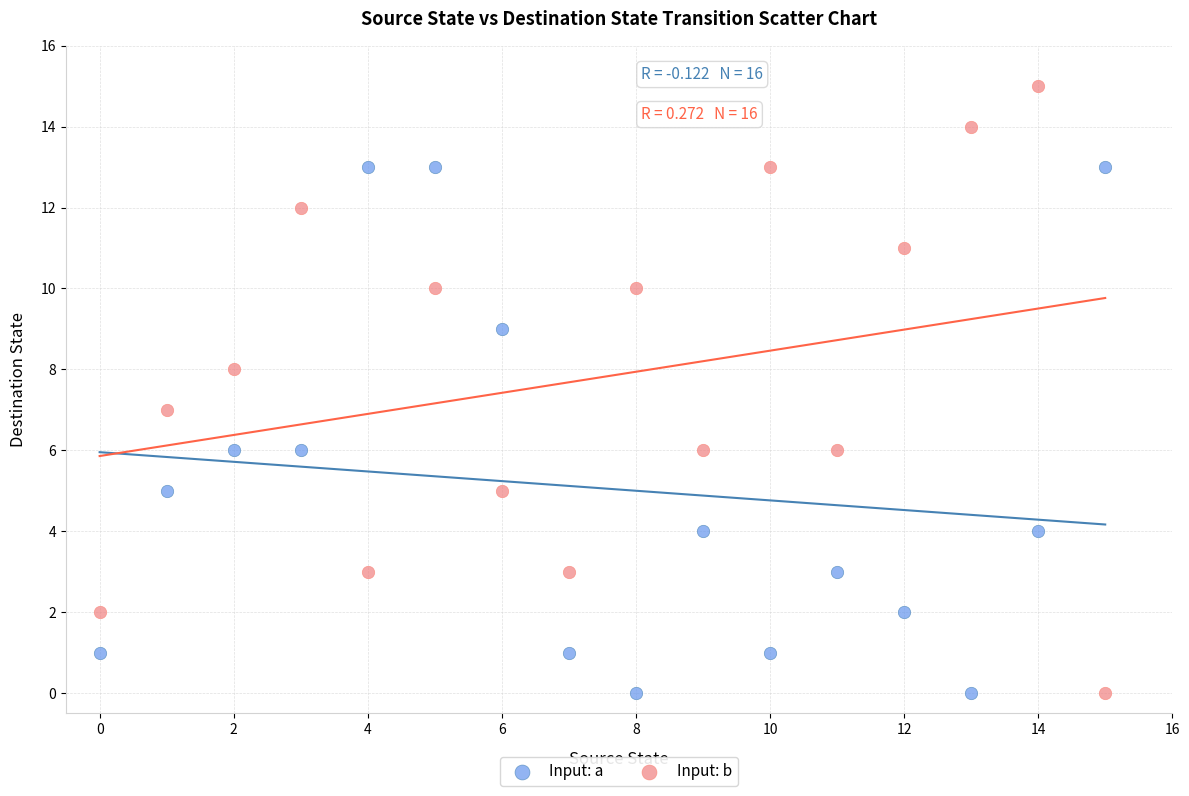

Which series reaches the maximum Y coordinate?

Input: b